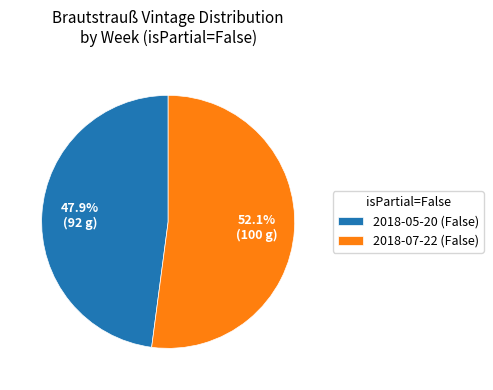

What is the majority slice?

2018-07-22 (False)